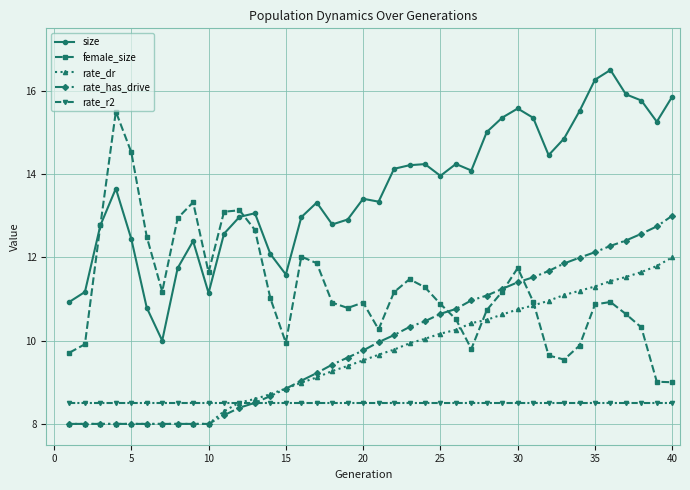

List the series in order of their peak value, lowest first.

rate_r2, rate_dr, rate_has_drive, female_size, size